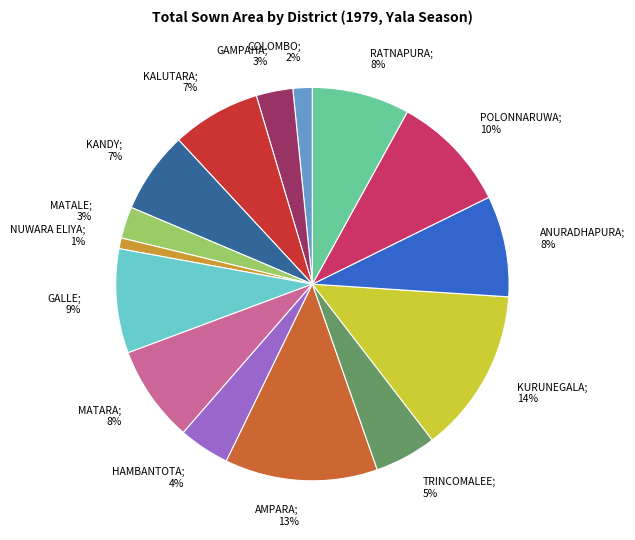

How many segments does this pie chart have?

15